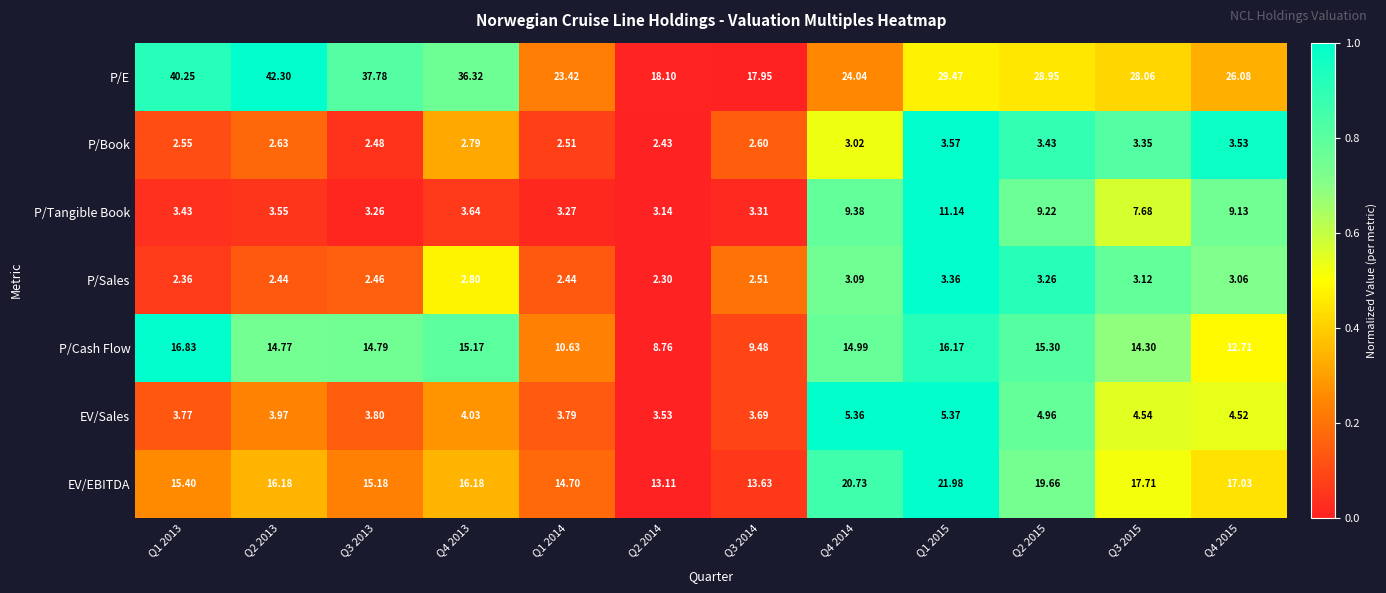

Between Q1 2015 and Q3 2015, which series saw the biggest shift?

EV/EBITDA